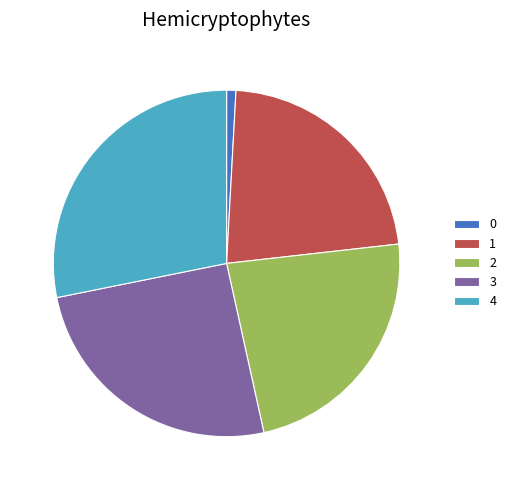

Which slice is the largest?

4